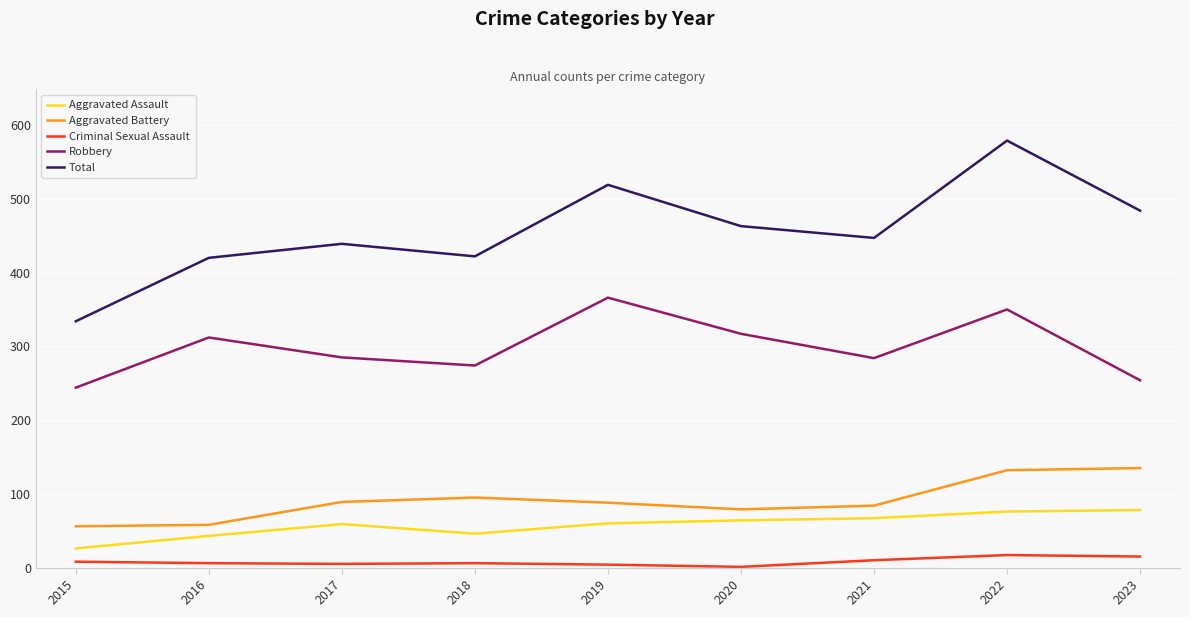

Is it true that Aggravated Assault equals 74 at 2016?

False